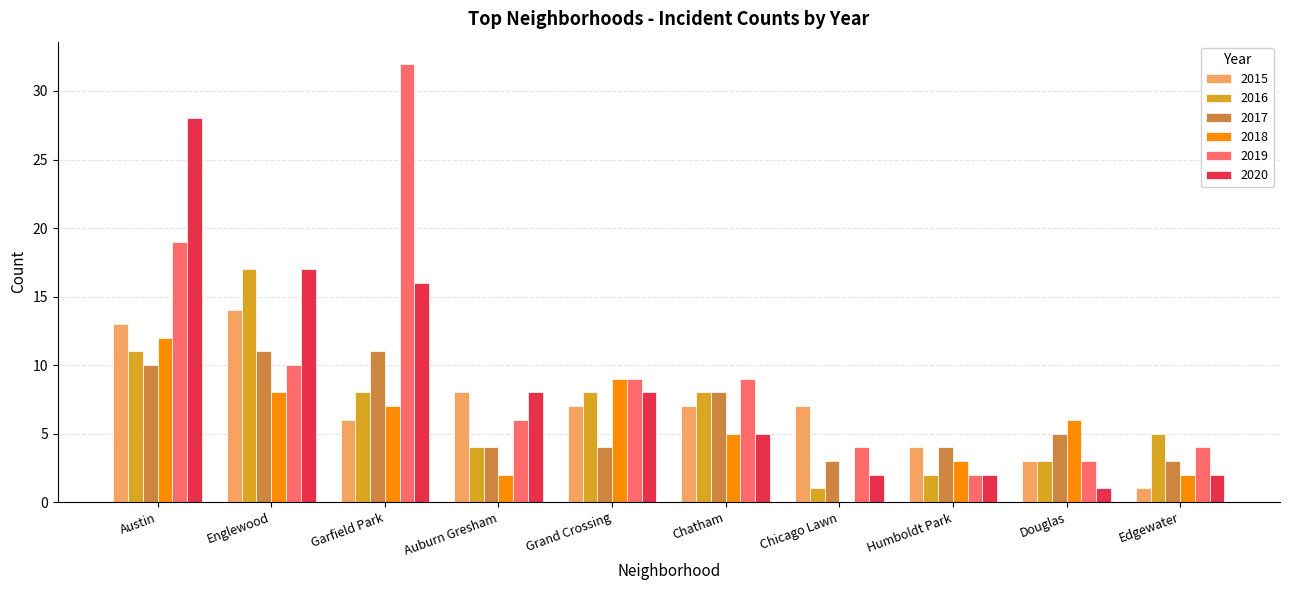

What is the total value across all series at Humboldt Park?

17